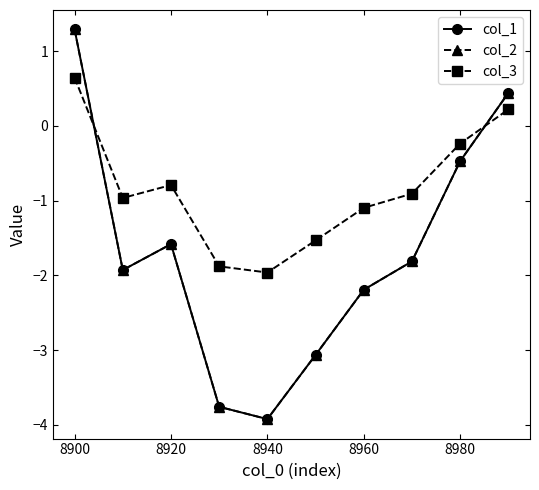

Is this an area chart (filled region under the line)?

No